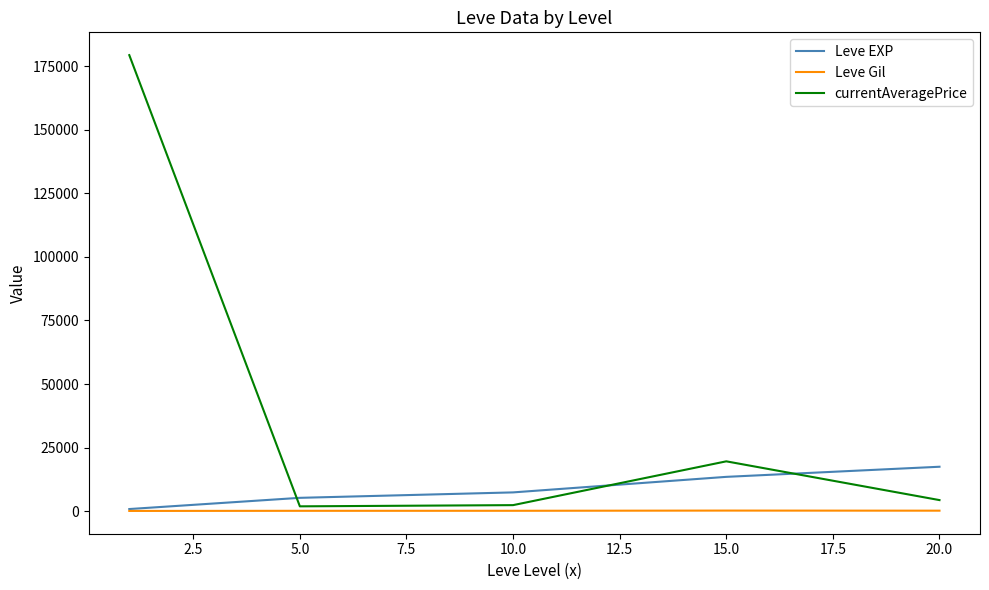

Which series has the widest spread of values?

currentAveragePrice